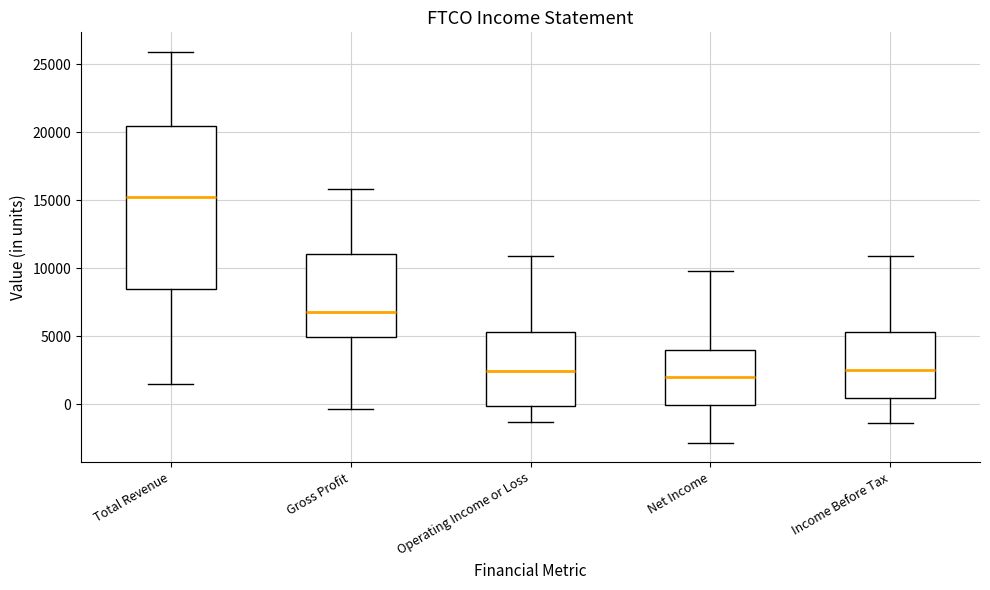

Reading left to right, read every box against the y-axis: the position of its median line, the range the box covers, and the ends of its whiskers. The values are not printed on the chart, so give them approximately, as read against the axis.

Total Revenue: median 15500, box 8500 to 20500, whiskers 1500 to 26000
Gross Profit: median 7000, box 5000 to 11000, whiskers -500 to 16000
Operating Income or Loss: median 2500, box 0 to 5500, whiskers -1500 to 11000
Net Income: median 2000, box 0 to 4000, whiskers -3000 to 10000
Income Before Tax: median 2500, box 500 to 5500, whiskers -1500 to 11000